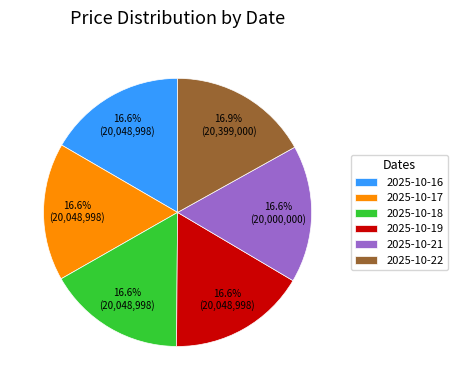

Approximately how many times larger is the value at 2025-10-21 compared to 2025-10-22?

1.0